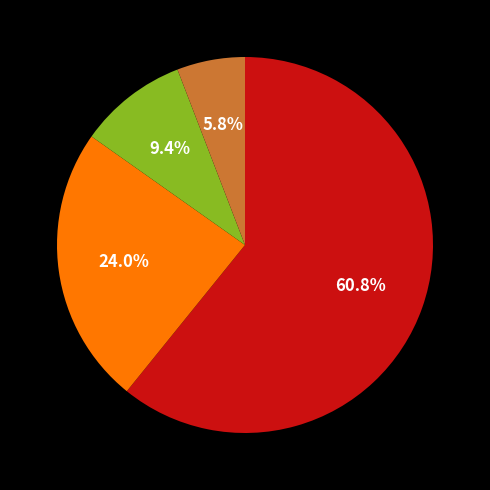

Is there any slice that represents more than half of the pie?

Yes